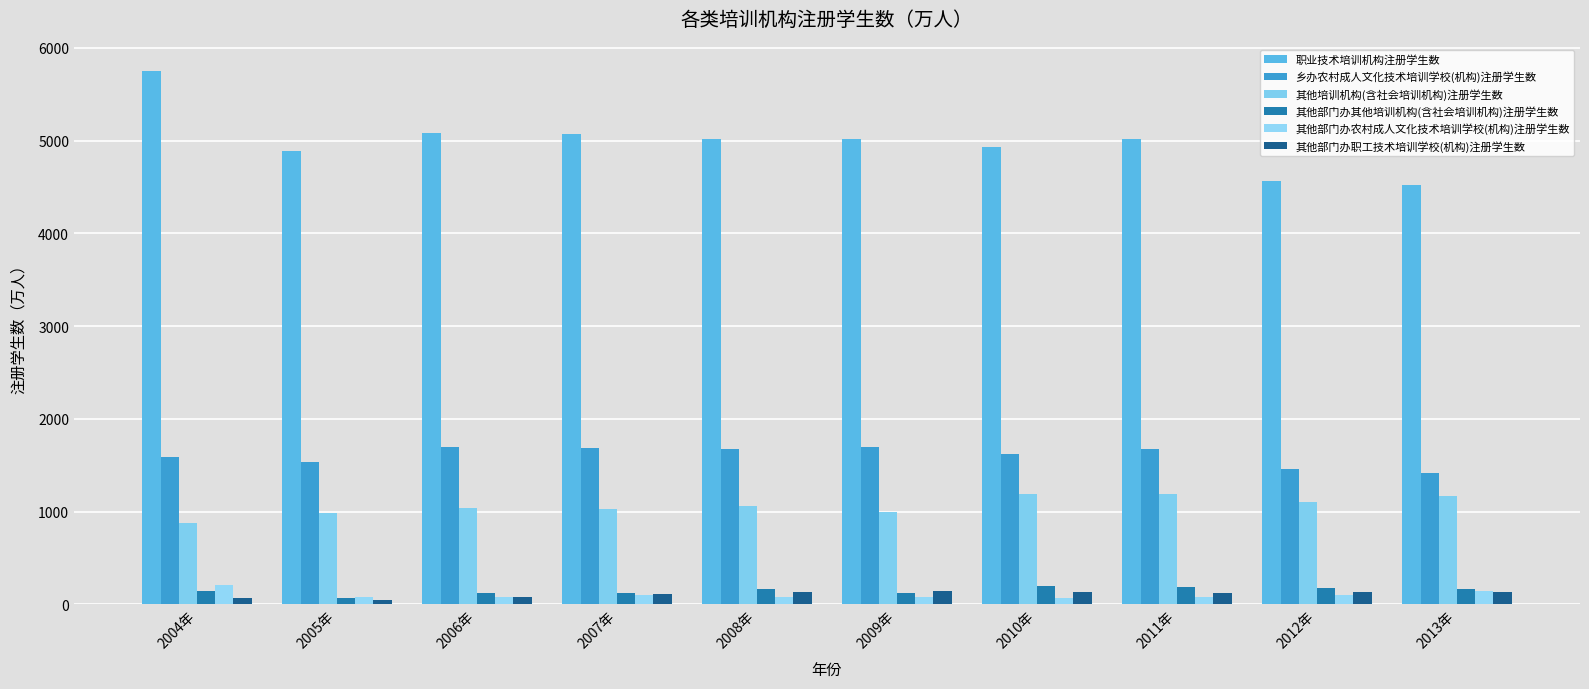

True or false: 乡办农村成人文化技术培训学校(机构)注册学生数 has a value of 1691.8 at 2006年.

True